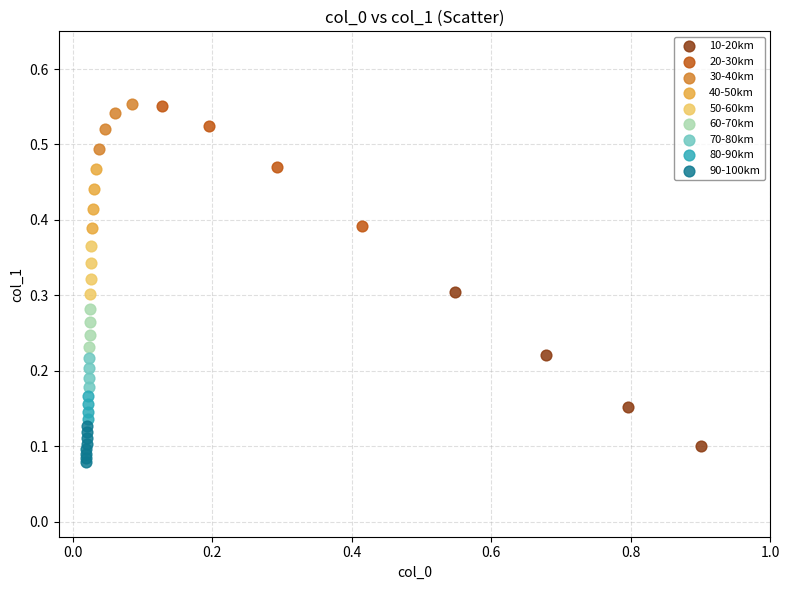

Which series contains the lowest Y value?

90-100km